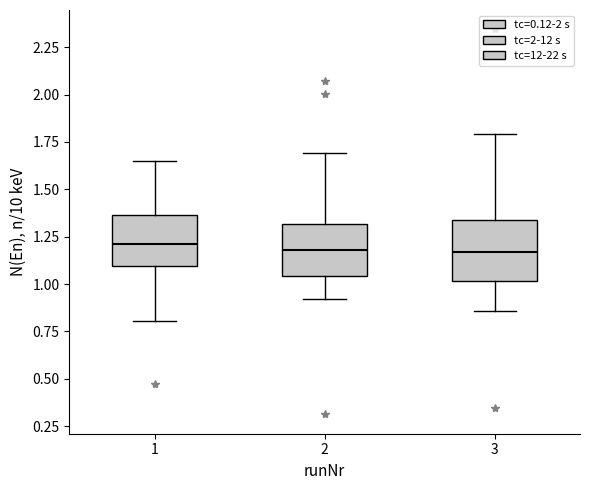

Where does the upper whisker of the box at x = 2 end on the y-axis? The values are not printed on the chart, so give them approximately, as read against the axis.

1.70